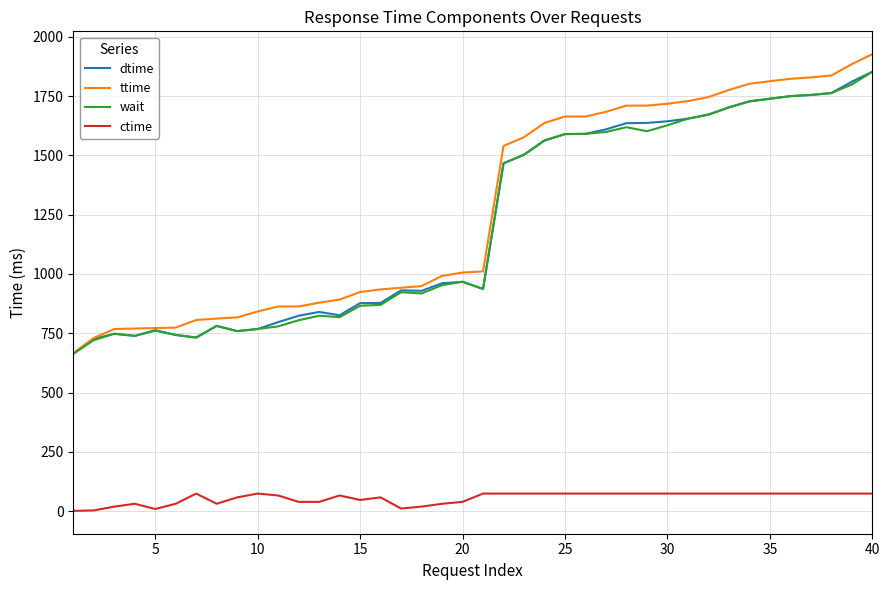

What is the greatest value displayed?

1927